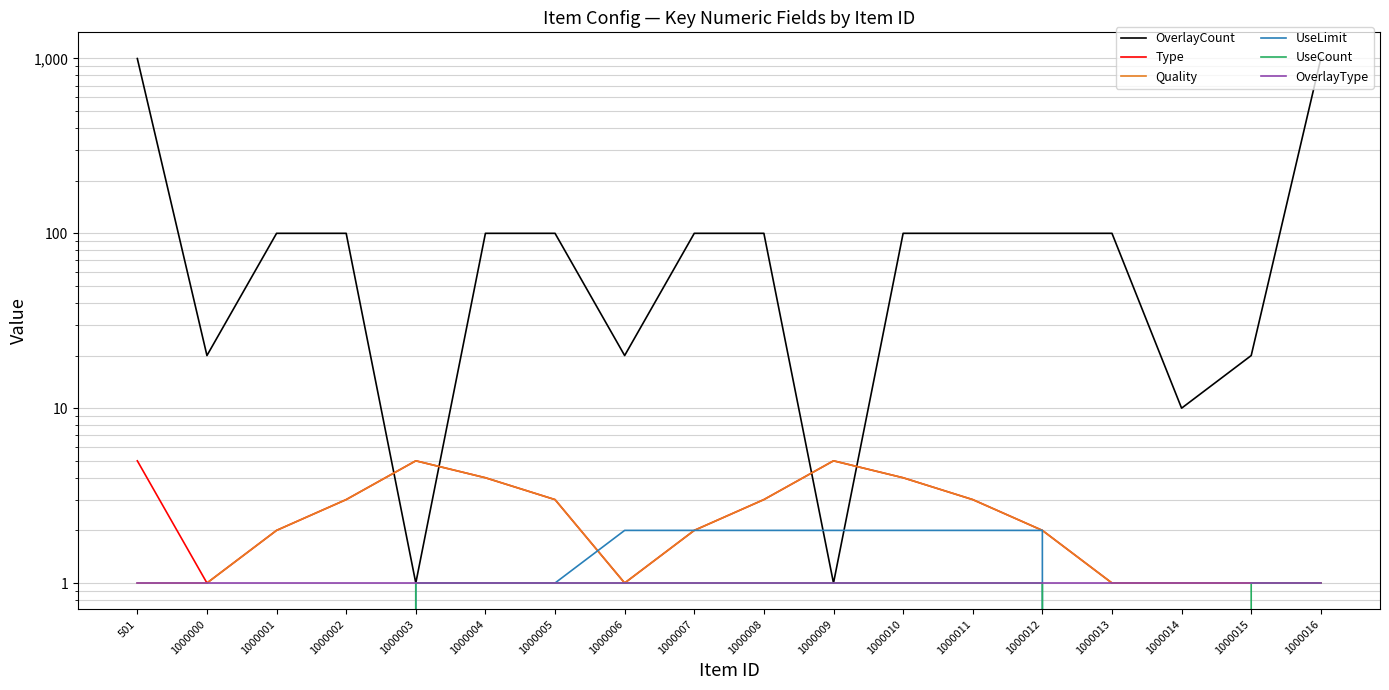

What is the spread (max minus min) of values at 1000014?

10